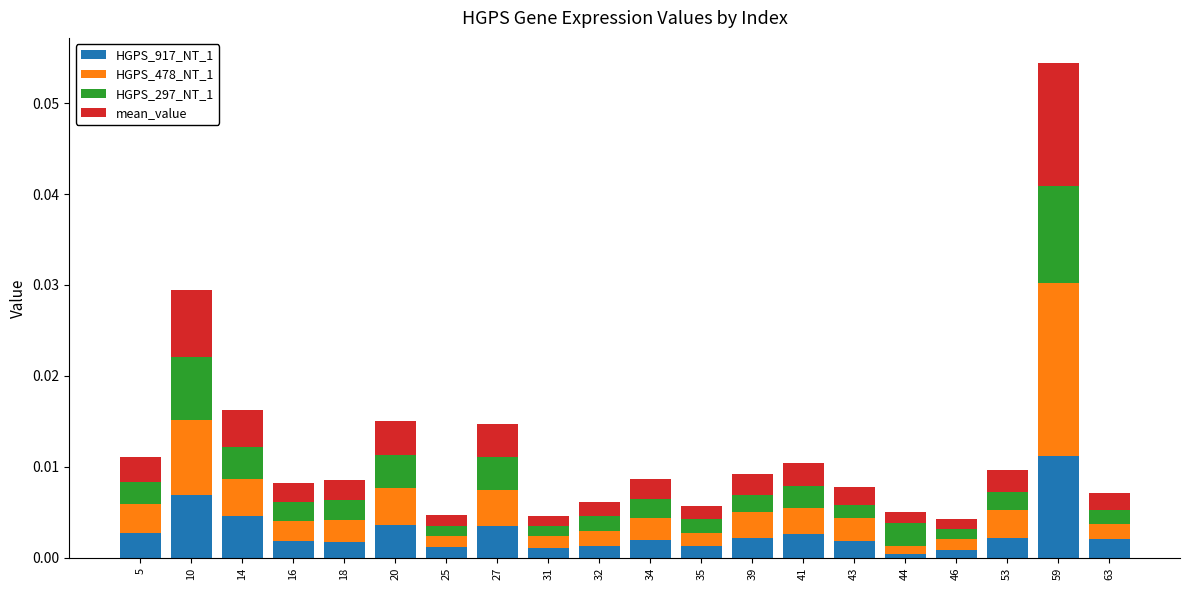

At which category is the sum across all series the highest?

59